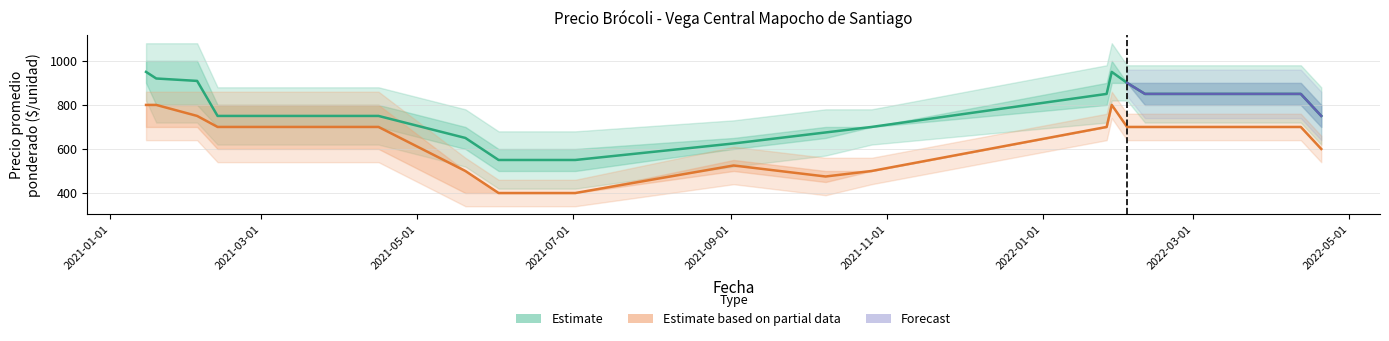

What is the highest value of the Estimate based on partial data series?

800